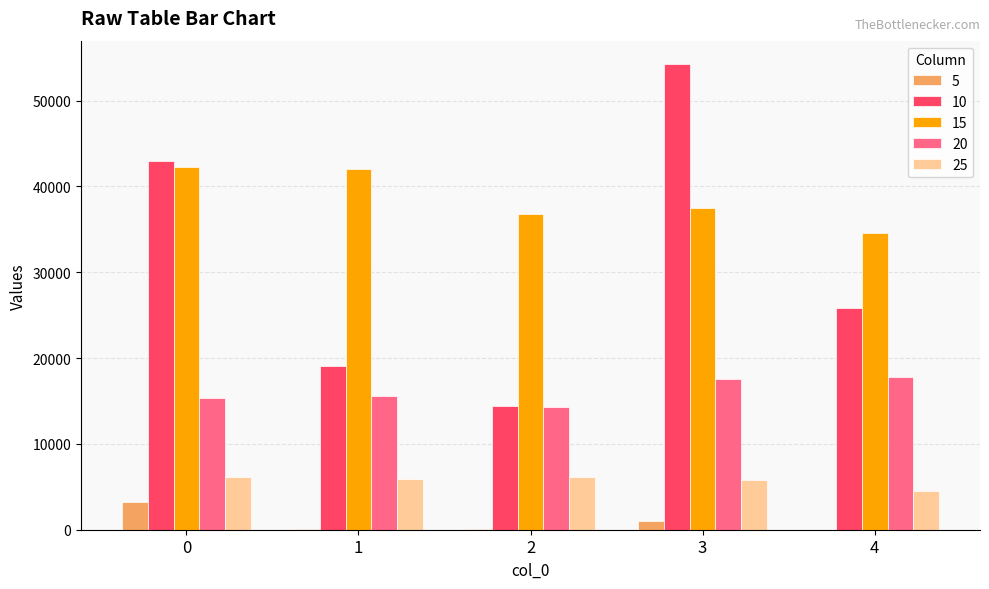

At which category does the chart reach its peak across all series?

3